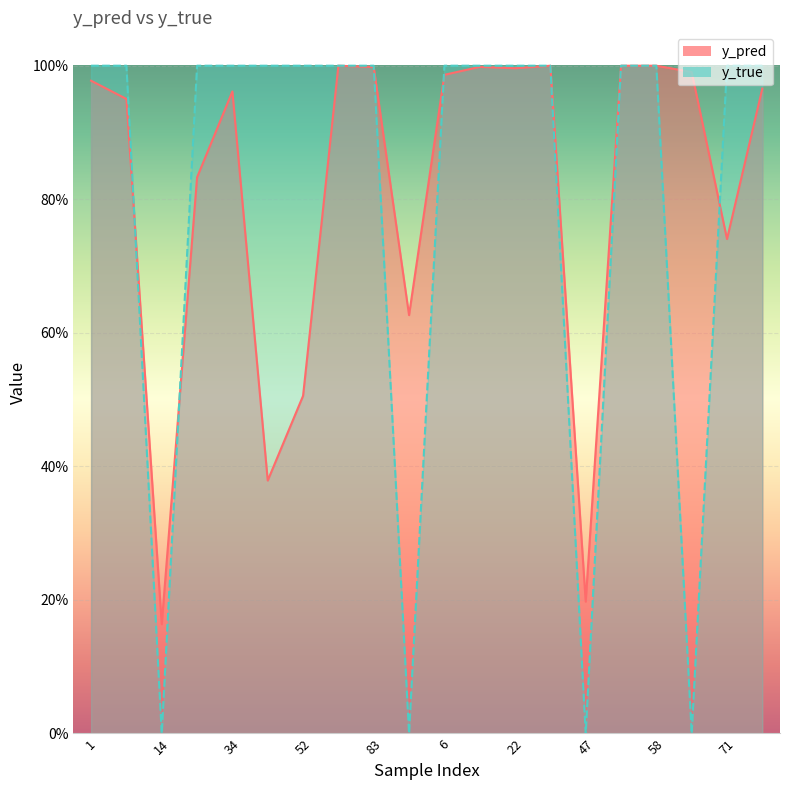

Where is y_pred nearest to the value 0?

14